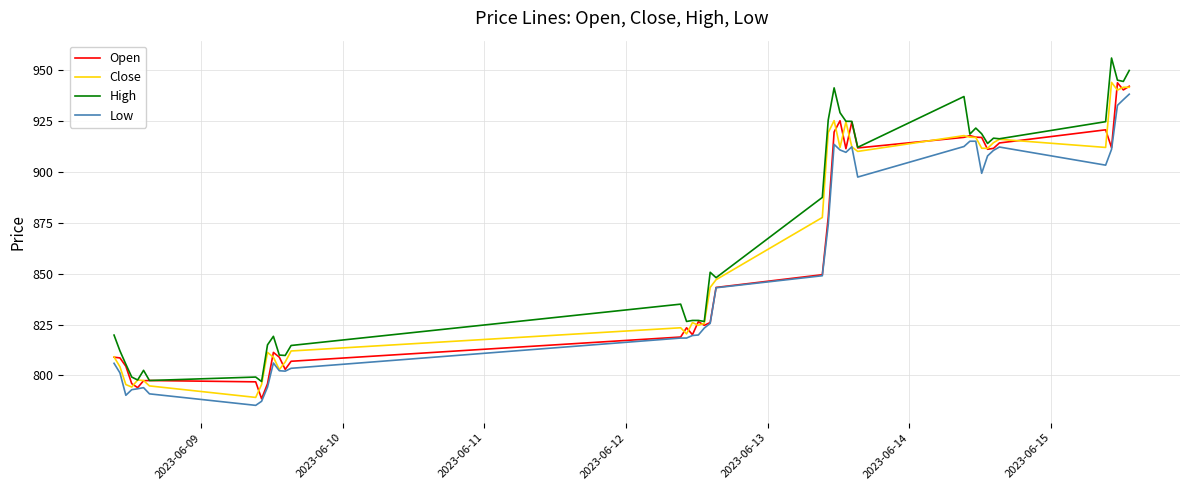

What is the lowest value of the Low series?

785.3